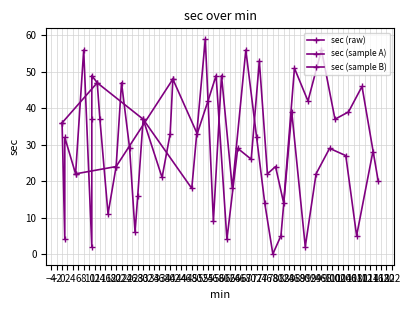

How many interior local peaks does the sec (sample A) series have?

6